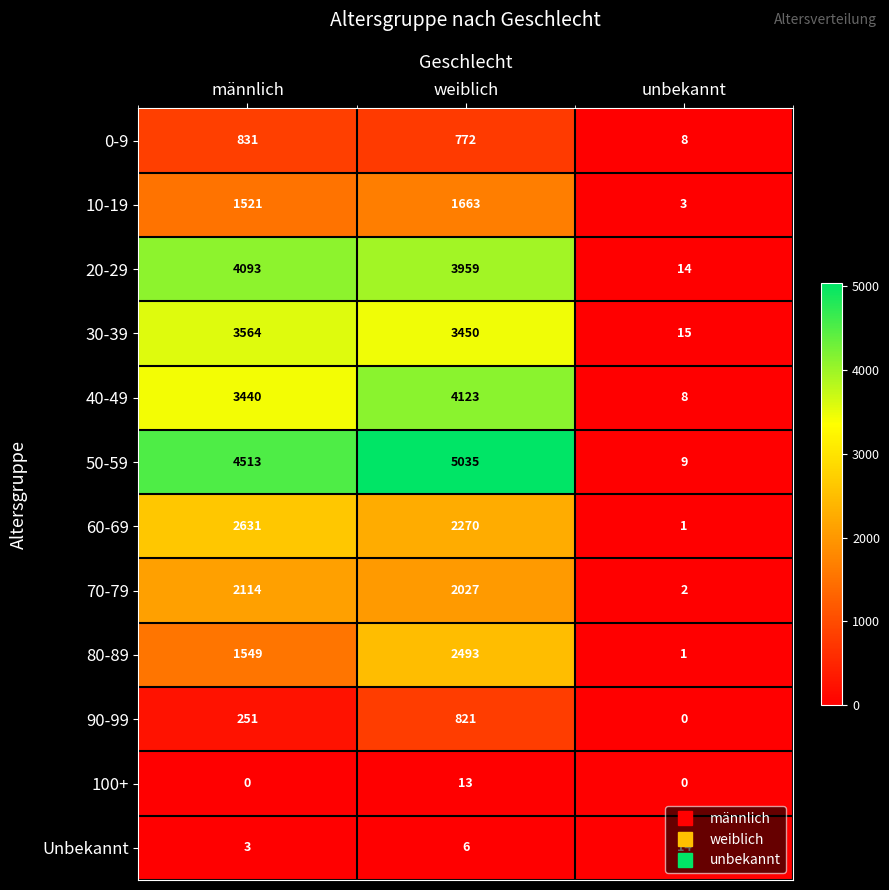

The 10-19 series shows 2132 at männlich. True or false?

False